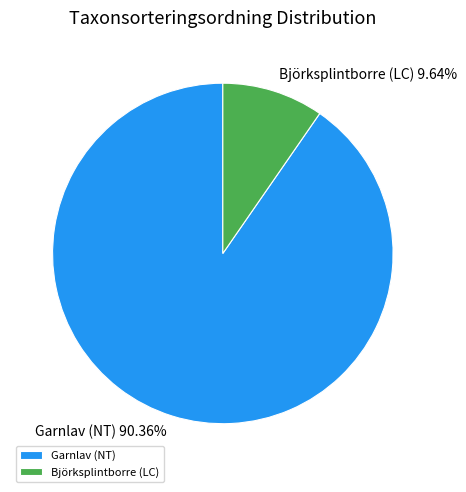

To the nearest percent, what is the combined percentage of Garnlav (NT) and Björksplintborre (LC)?

100%